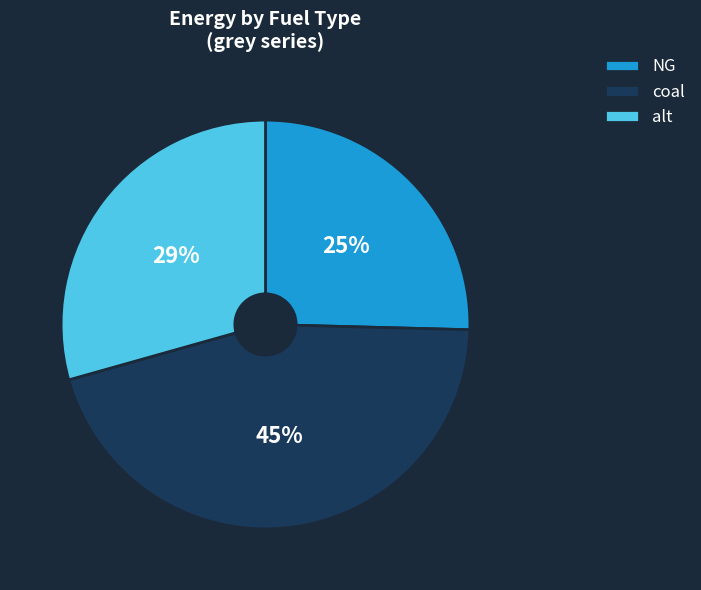

Count the number of slices in the pie.

3